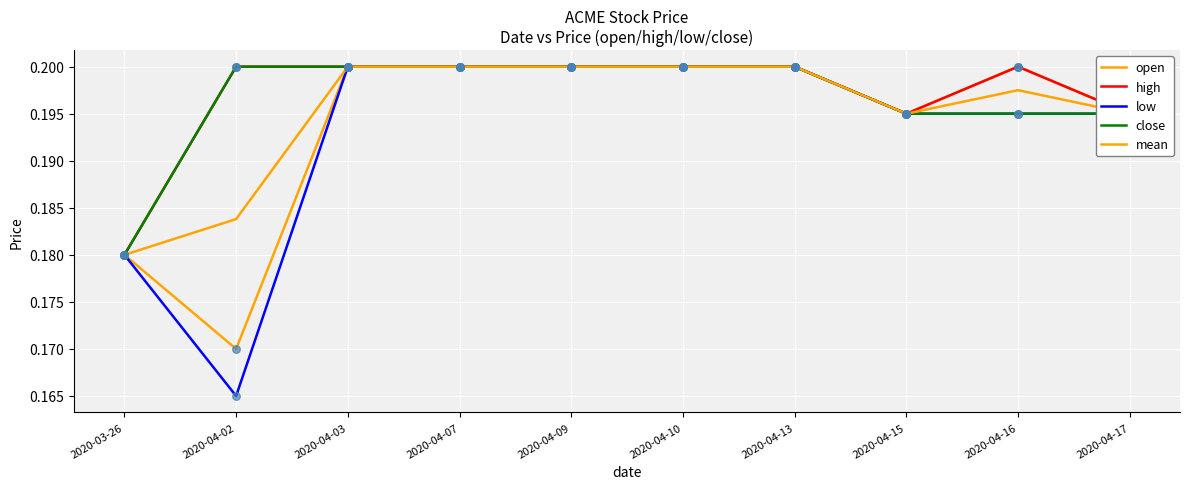

Is this an area chart (filled region under the line)?

No